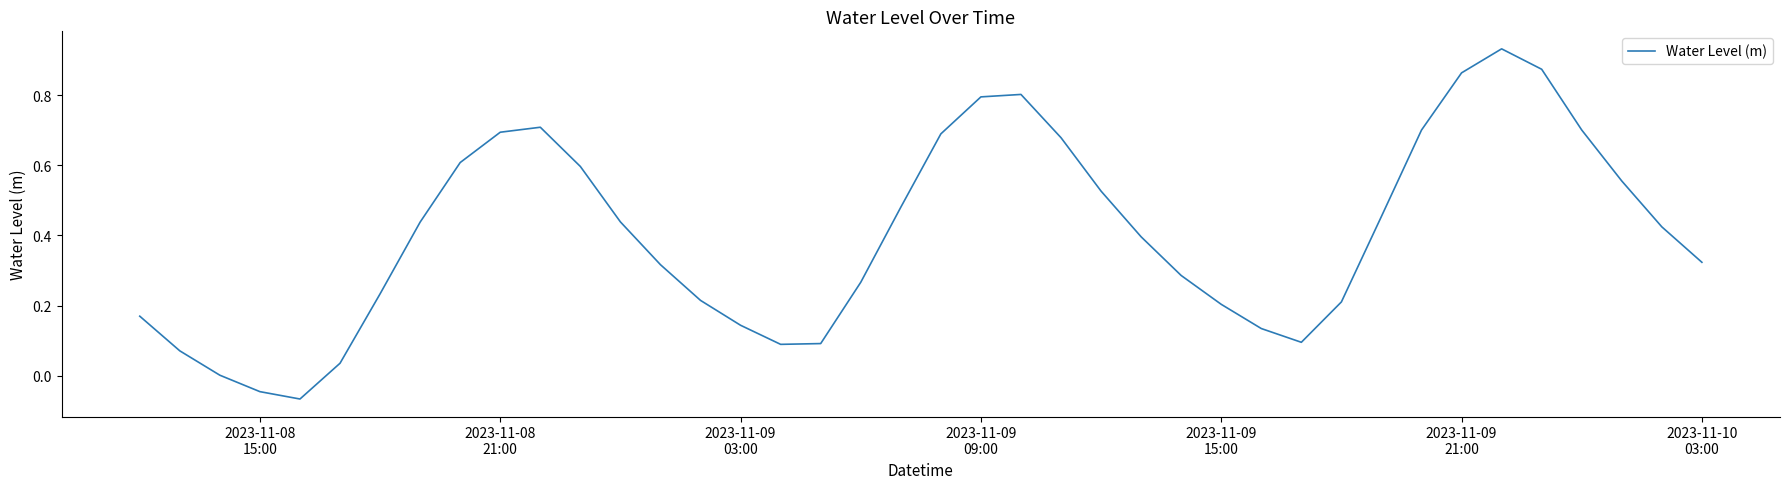

How many lines are shown in the chart?

1